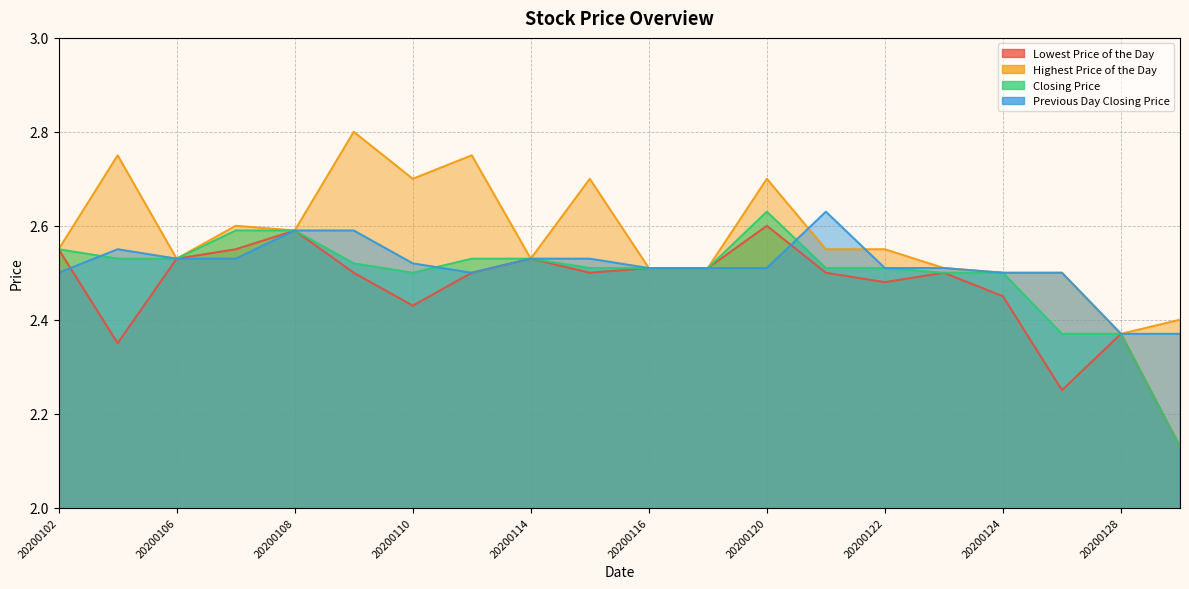

Where is the first local maximum for Highest Price of the Day?

20200103